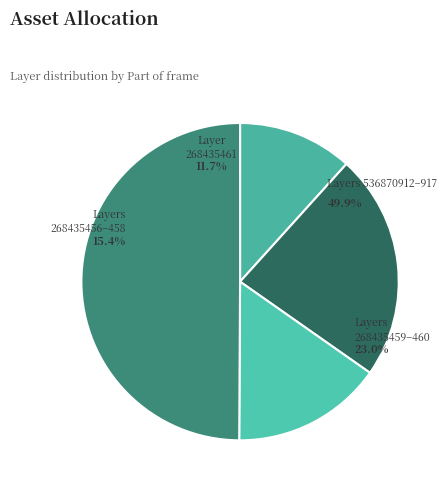

To the nearest percent, what percentage of the pie is 268435457?

5%